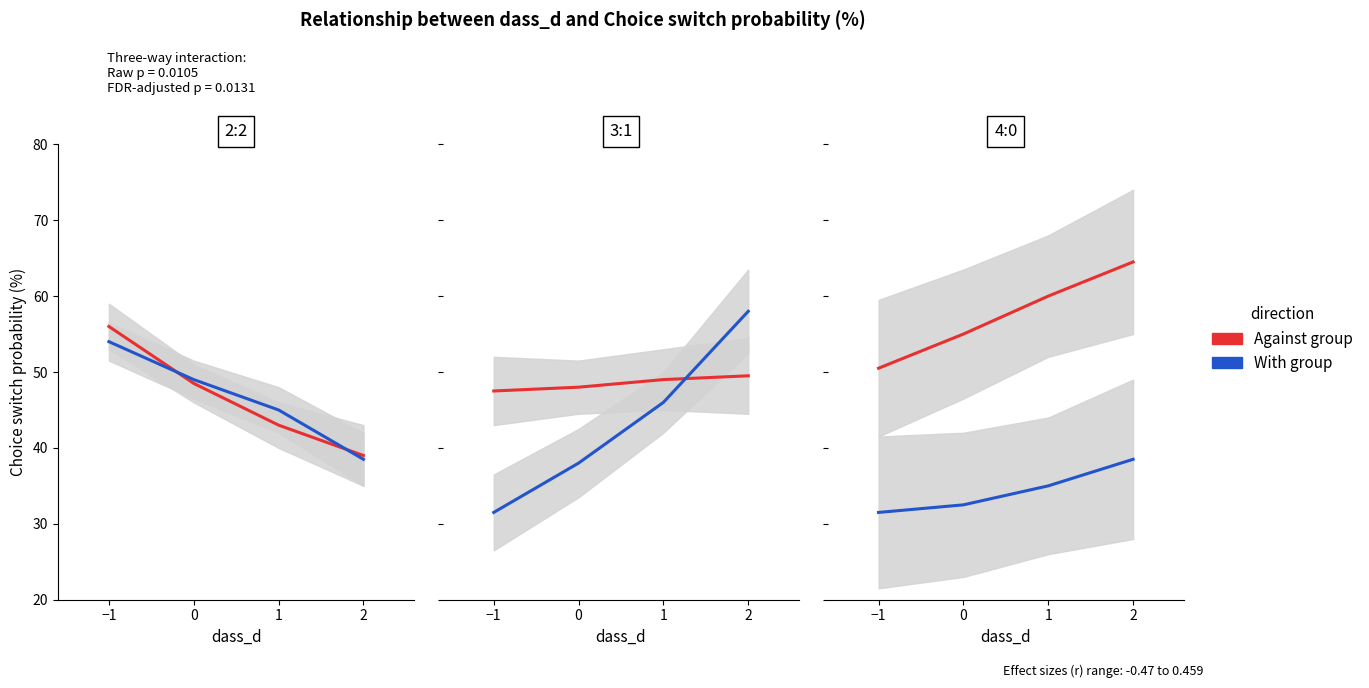

Is the value of Against group at 1 greater than the value of With group at 0?

Yes